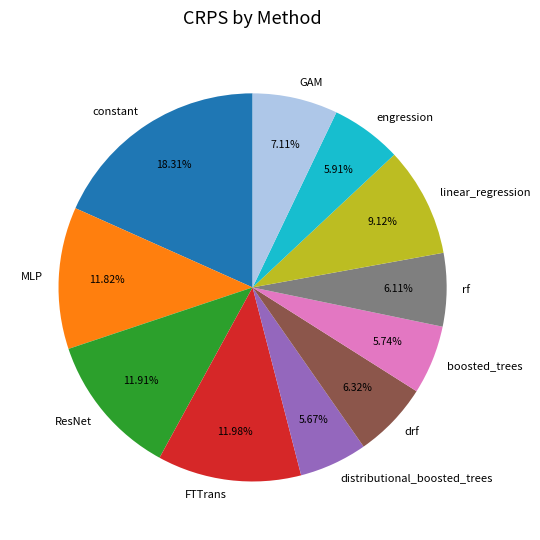

What portion of the pie excludes drf?

93.7%